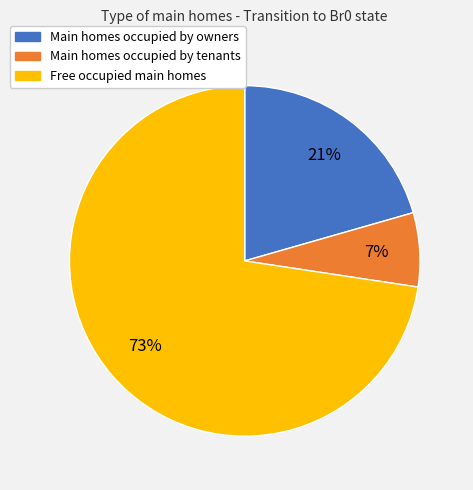

To the nearest percent, what percentage of the pie is Main homes occupied by tenants?

7%